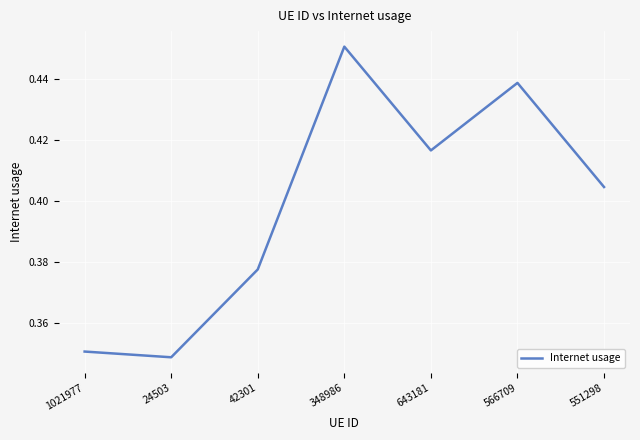

Where is the data nearest to the value 0?

24503